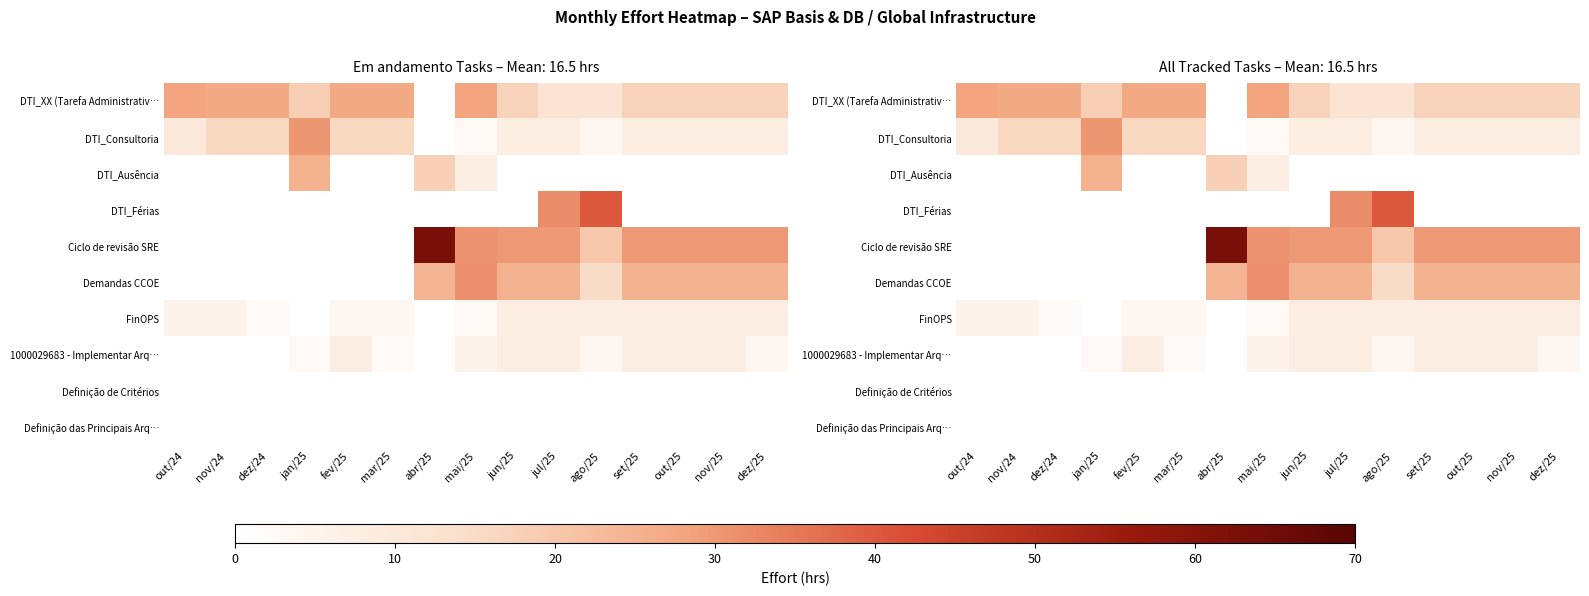

Between out/25 and dez/25, which series saw the biggest shift?

1000029683 - Implementar Arq…